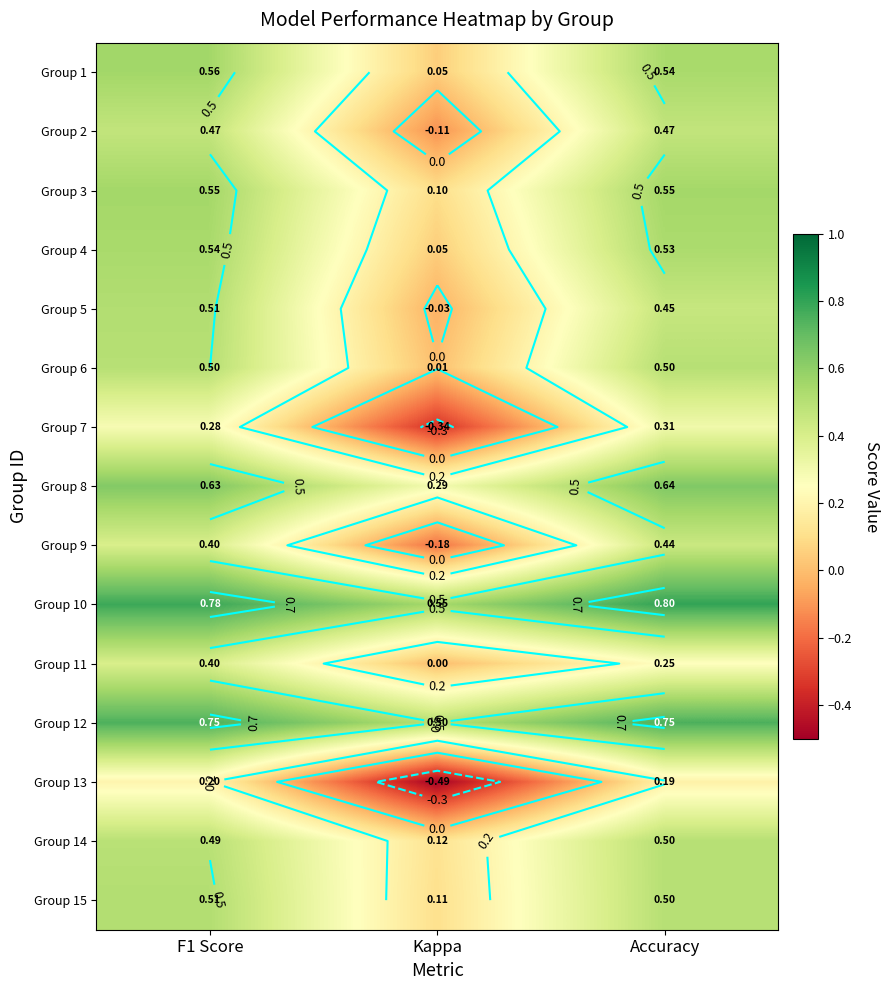

At which category is the sum across all series the highest?

F1 Score